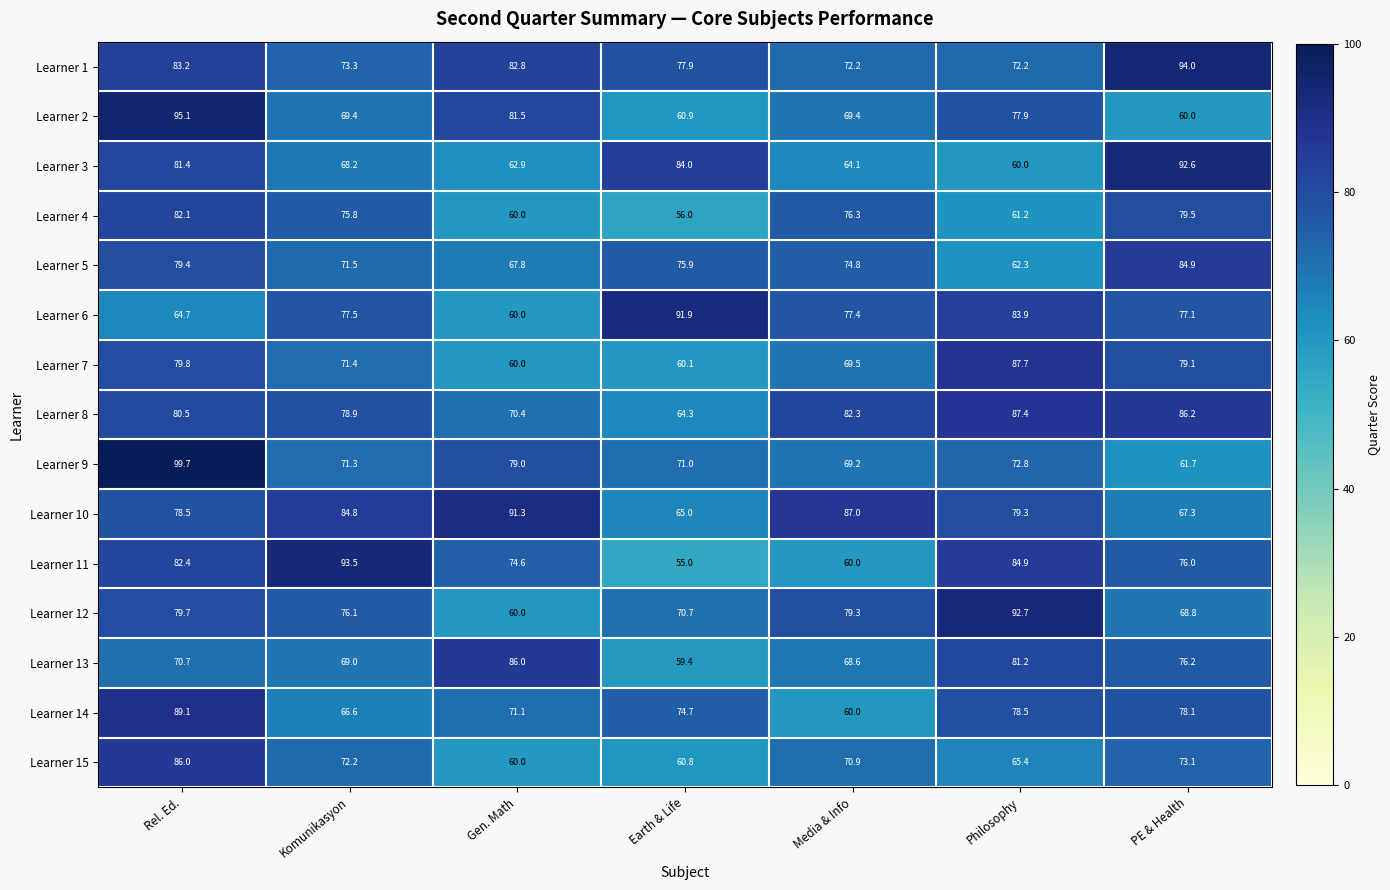

What is the difference between the highest and lowest values at PE & Health?

34.0